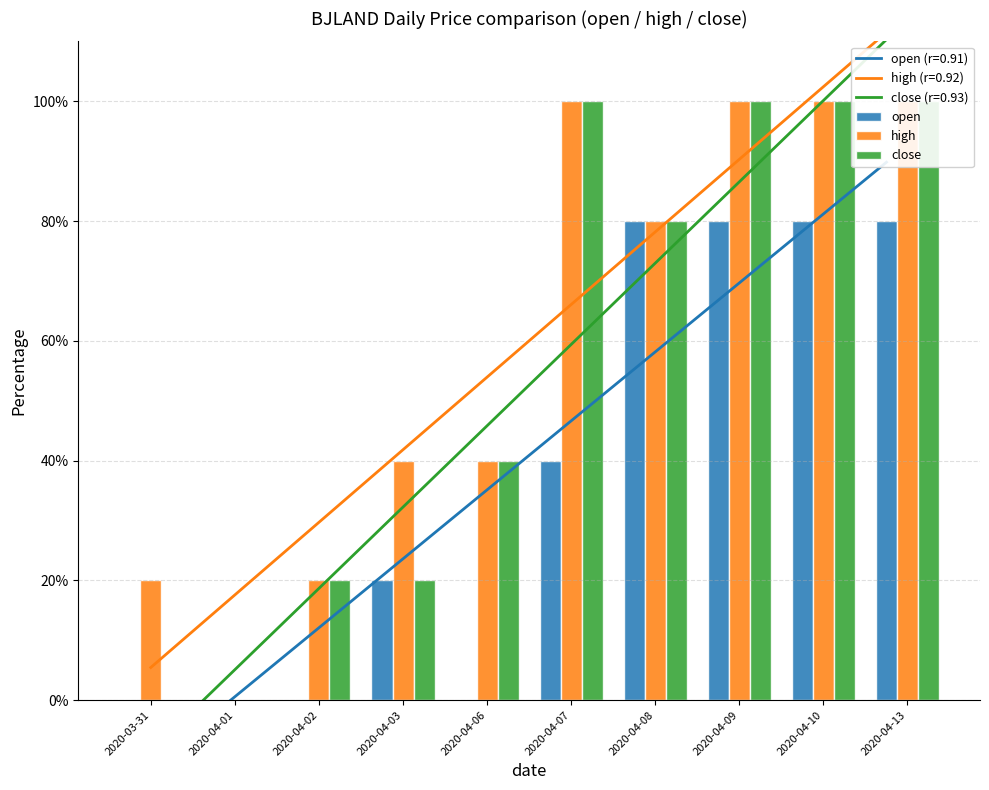

What is the difference between the second highest and minimum values in the high series?

100.0